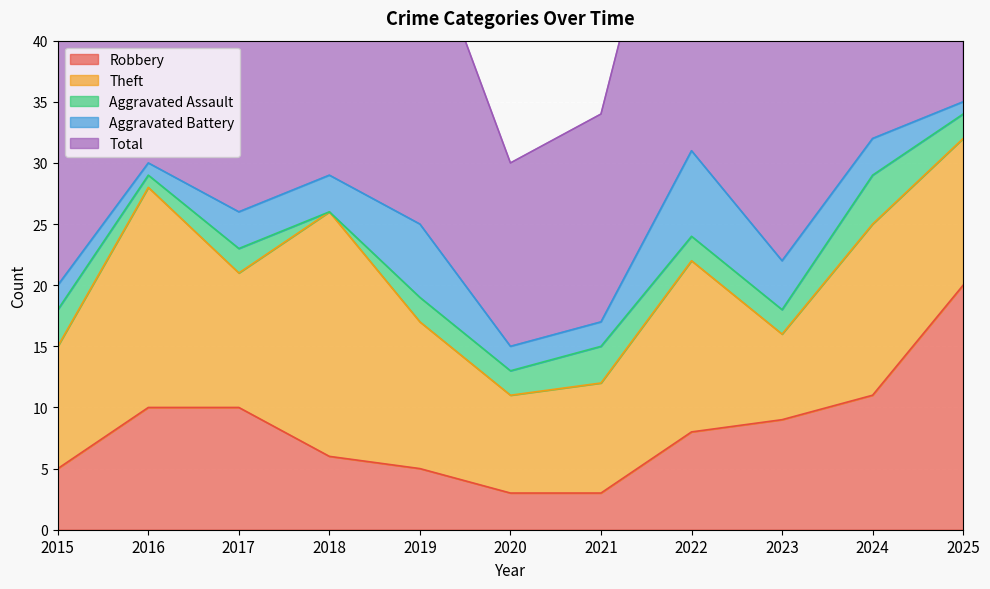

What is the difference between the Robbery values at 2016 and 2019?

5